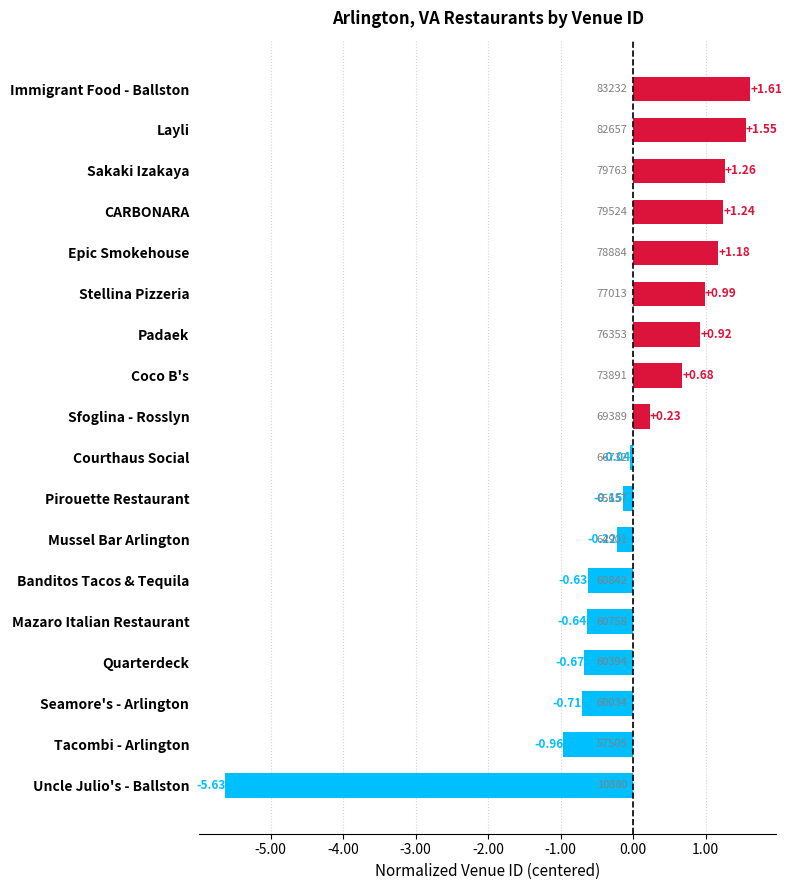

How many bars are there in total?

18